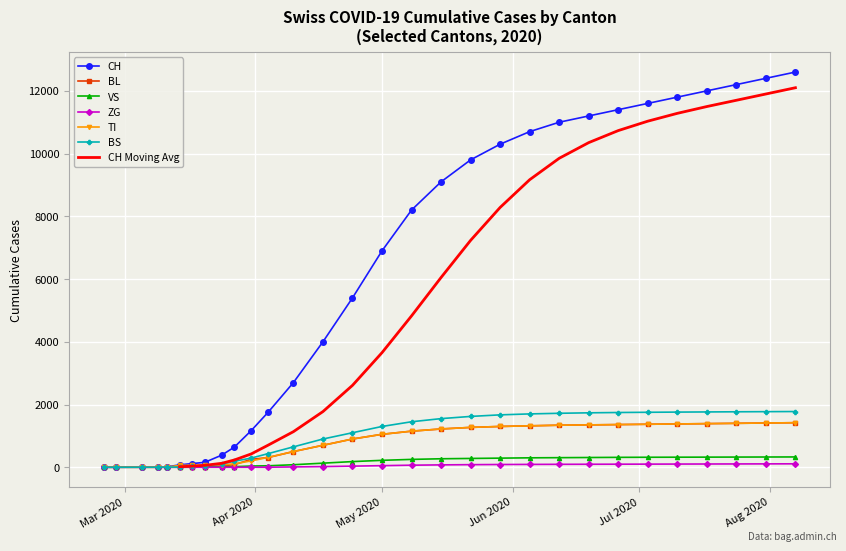

How many positive values does the CH series have?

28